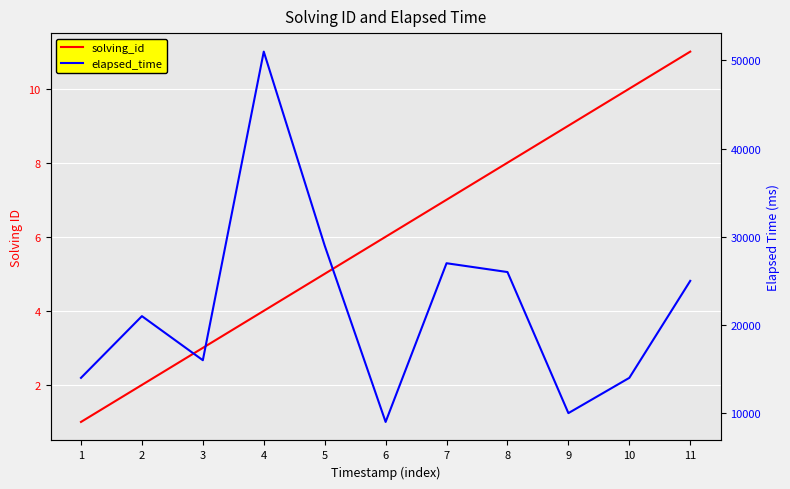

Between 2 and 6, which series saw the biggest shift?

elapsed_time